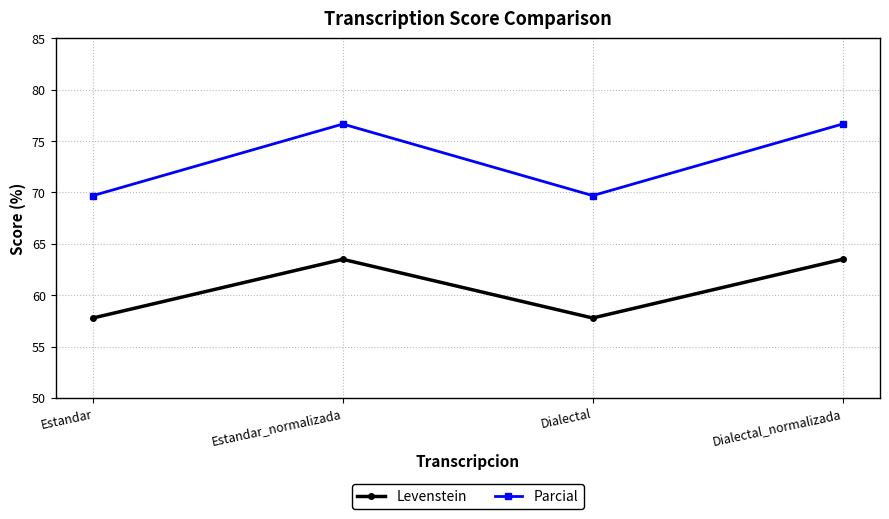

What is the smallest value displayed?

57.8